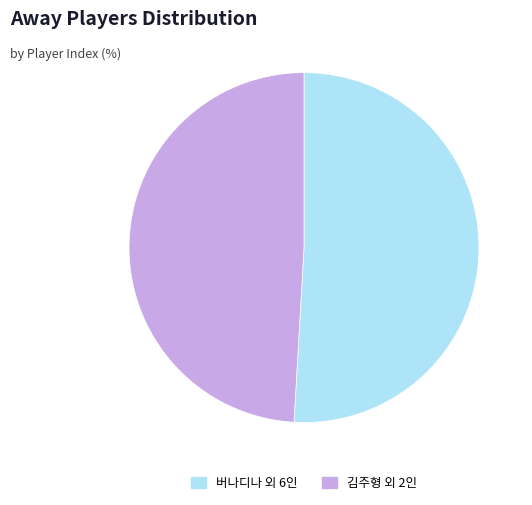

Approximately how many times larger is the value at 김주형 외 2인 compared to 버나디나 외 6인?

1.0